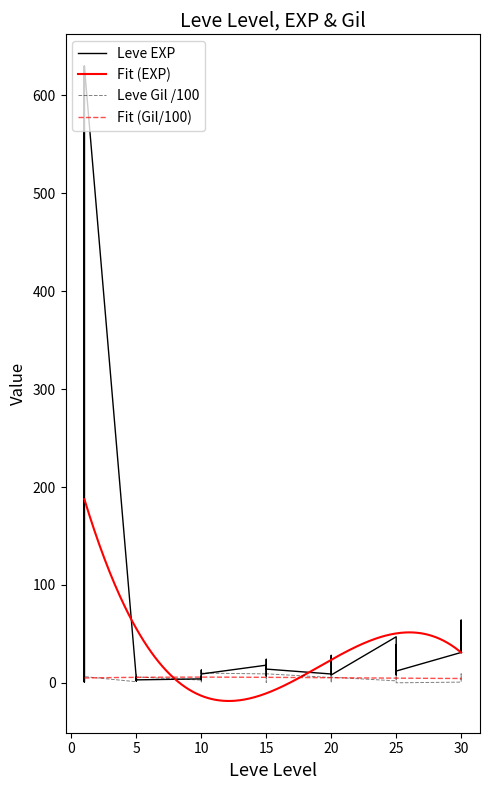

What is the value of the Leve EXP point at the 23rd from the left?

18.0